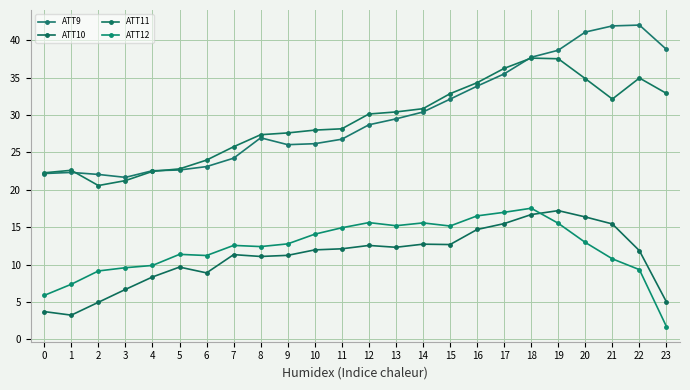

Reading right to left, extract all data points from this chart.

ATT9: 23=38.8	22=42.1	21=41.9	20=41.1	19=38.7	18=37.7	17=35.5	16=33.9	15=32.1	14=30.4	13=29.5	12=28.7	11=26.8	10=26.2	9=26.0	8=27.0	7=24.2	6=23.1	5=22.7	4=22.6	3=21.7	2=22.1	1=22.3	0=22.2
ATT10: 23=5.0	22=11.8	21=15.4	20=16.4	19=17.2	18=16.7	17=15.5	16=14.7	15=12.7	14=12.7	13=12.3	12=12.6	11=12.1	10=12.0	9=11.2	8=11.1	7=11.3	6=8.9	5=9.7	4=8.3	3=6.7	2=4.9	1=3.2	0=3.7
ATT11: 23=32.9	22=35.0	21=32.2	20=34.9	19=37.5	18=37.6	17=36.3	16=34.3	15=32.9	14=30.9	13=30.4	12=30.1	11=28.2	10=28.0	9=27.6	8=27.4	7=25.8	6=24.0	5=22.8	4=22.5	3=21.2	2=20.6	1=22.6	0=22.3
ATT12: 23=1.7	22=9.3	21=10.8	20=13.0	19=15.5	18=17.5	17=17.0	16=16.5	15=15.2	14=15.6	13=15.2	12=15.6	11=14.9	10=14.1	9=12.8	8=12.4	7=12.6	6=11.2	5=11.4	4=9.9	3=9.6	2=9.1	1=7.4	0=5.9